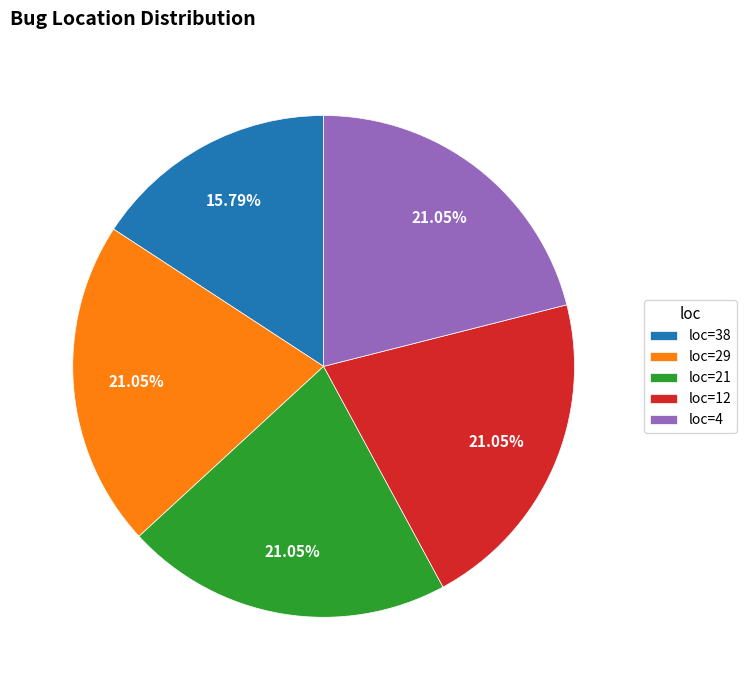

Combined, do loc=38 and loc=21 account for over 50%?

No